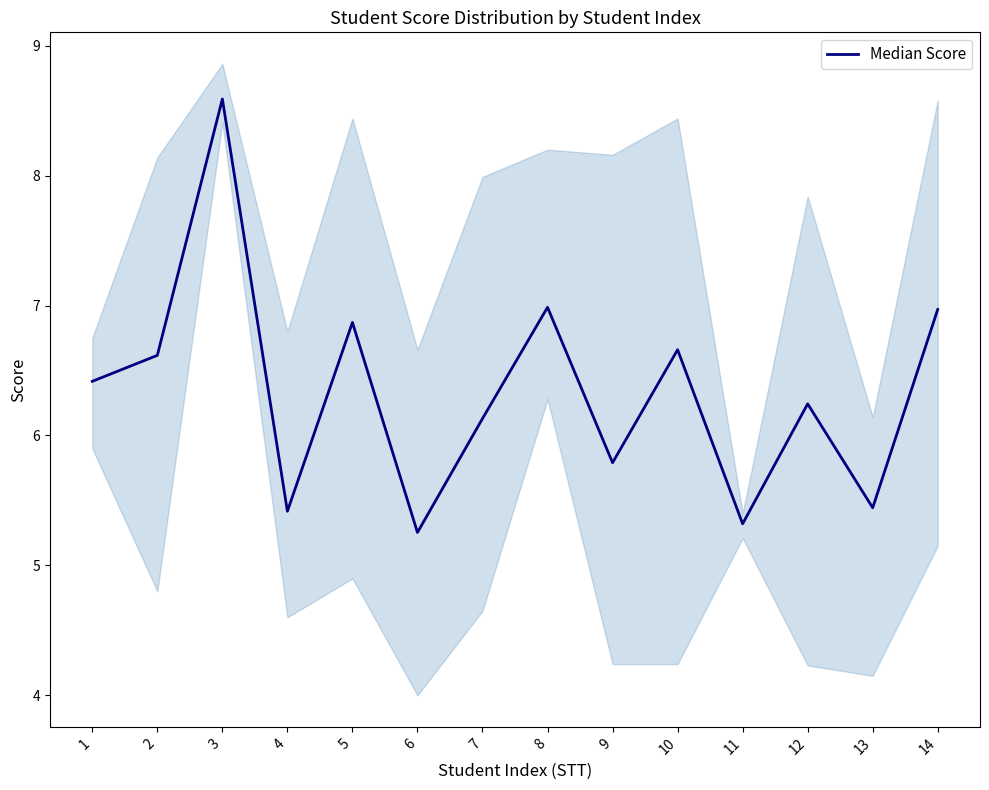

Where is the data nearest to the value 6?

7